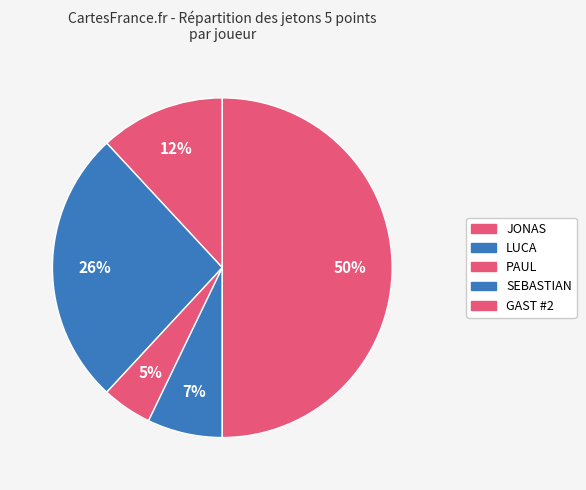

What is the largest slice in the pie chart?

GAST #2